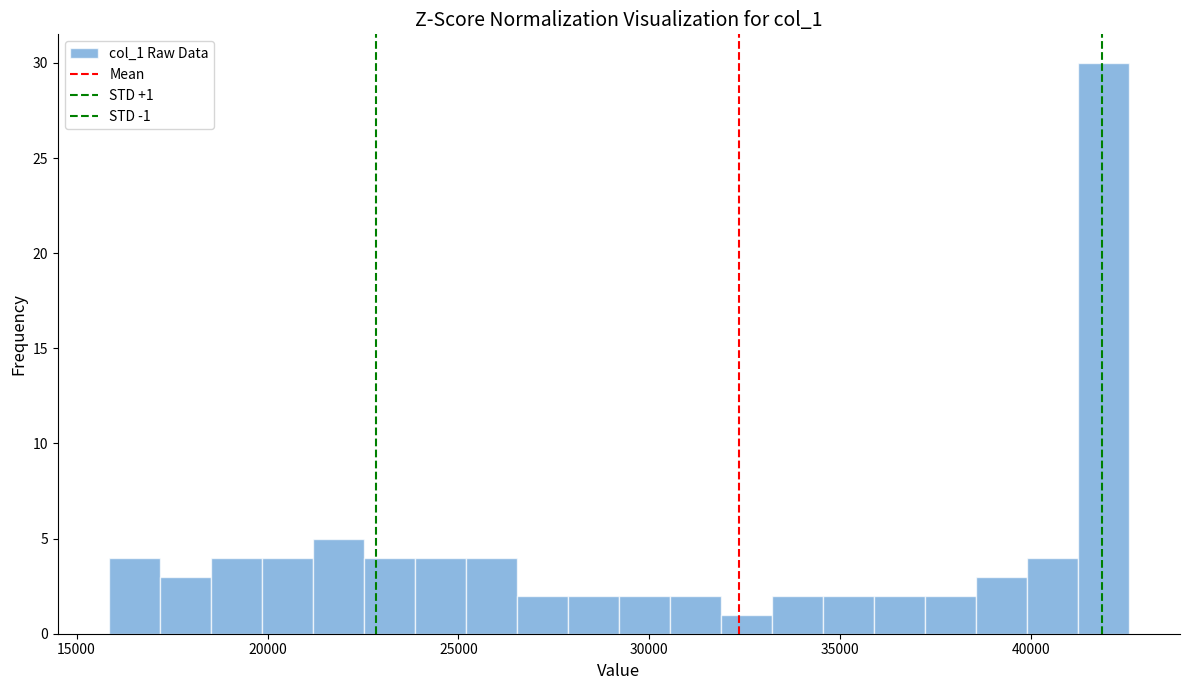

Around what value on the x-axis is the tallest bar? Give the approximate position of its centre, as read against the axis.

42000